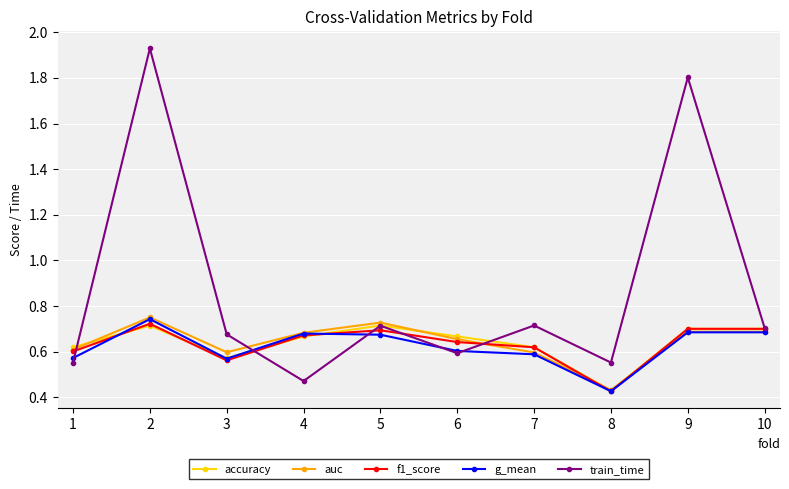

What are all the series names shown in the legend?

accuracy, auc, f1_score, g_mean, train_time